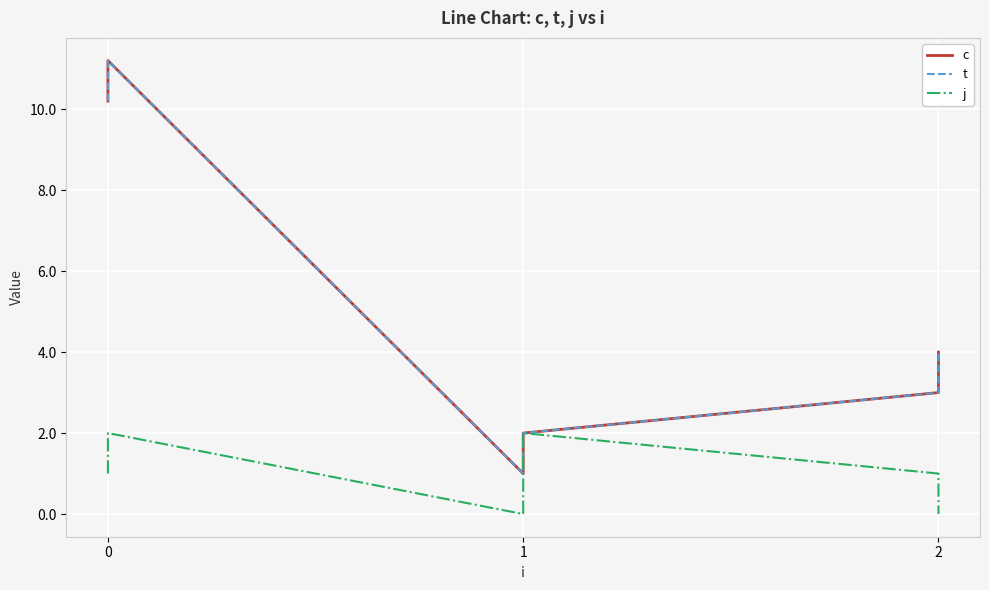

What are all the series names shown in the legend?

c, t, j